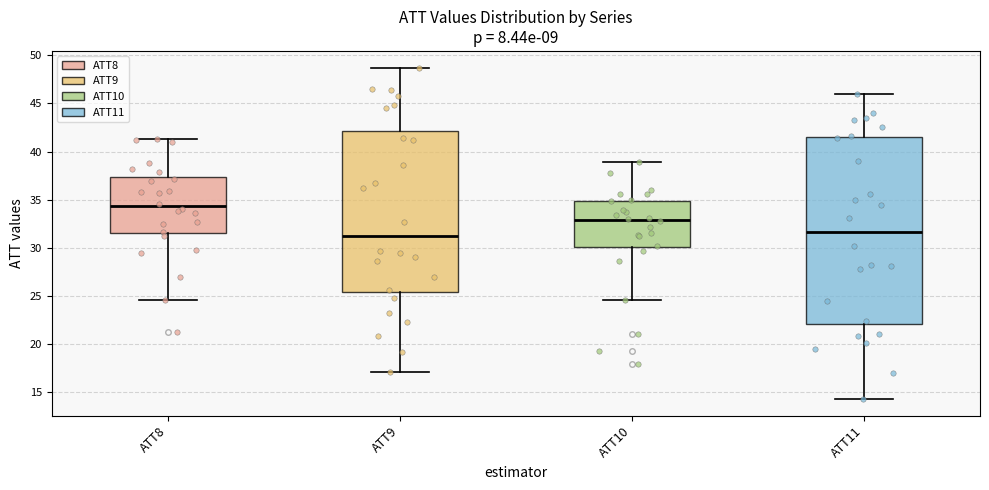

Reading left to right, transcribe this box plot: for each box, give where its median line is, the range the box spans, and where its two whiskers end, as read against the y-axis. The values are not printed on the chart, so give them approximately, as read against the axis.

ATT8: median 34.5, box 31.5 to 37.5, whiskers 24.5 to 41.5
ATT9: median 31.0, box 25.5 to 42.0, whiskers 17.0 to 48.5
ATT10: median 33.0, box 30.0 to 35.0, whiskers 24.5 to 39.0
ATT11: median 31.5, box 22.0 to 41.5, whiskers 14.0 to 46.0